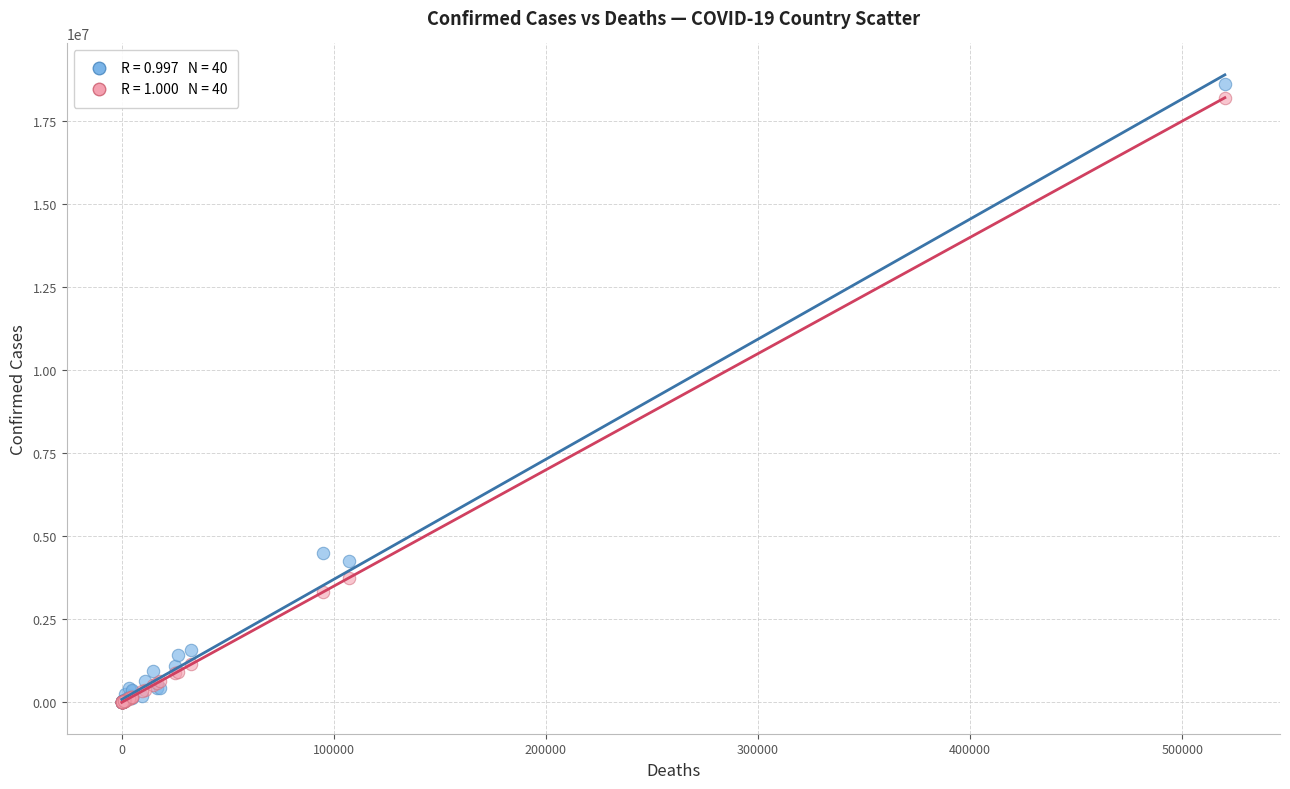

Across all series, what Y value is closest to 9311169?

4491551